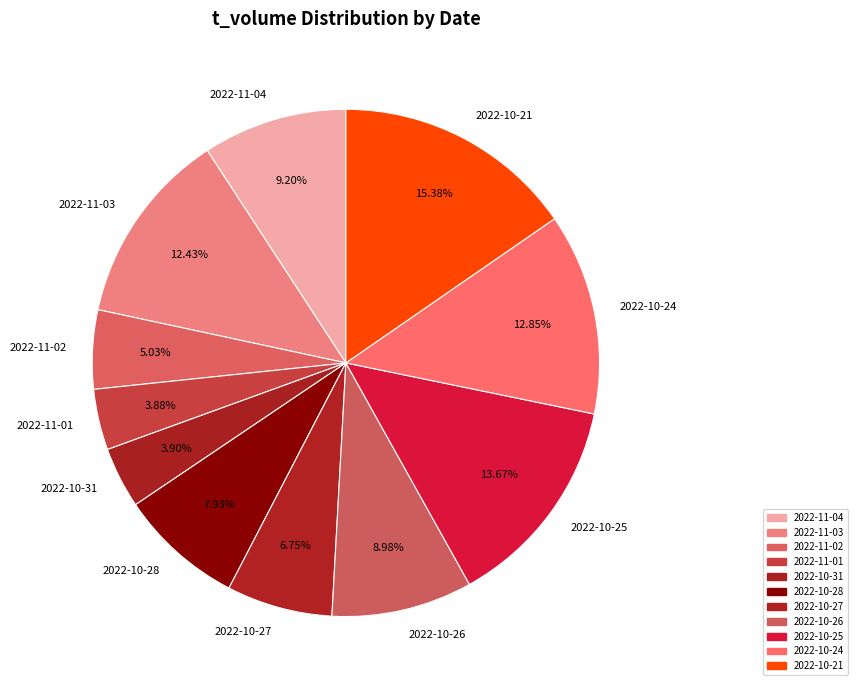

Which has a higher value, 2022-10-27 or 2022-11-01?

2022-10-27